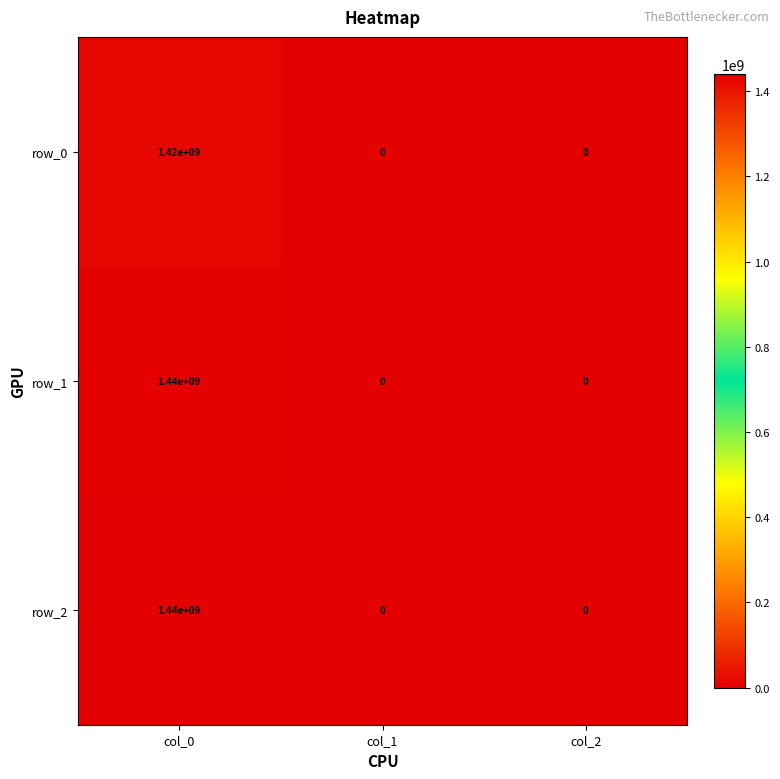

Which category has the highest value in the row_1 series?

col_0